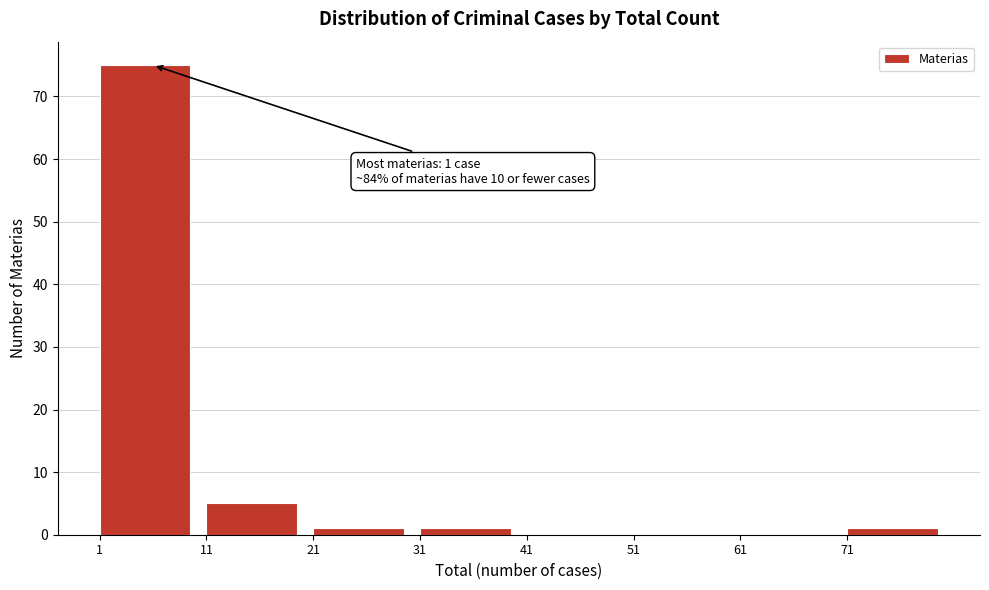

Which range on the x-axis has the tallest bar?

1 to 11